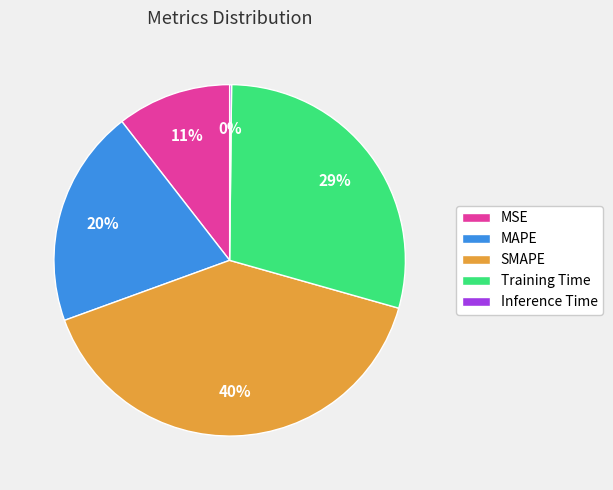

Is the sum of MAPE and SMAPE greater than half?

Yes